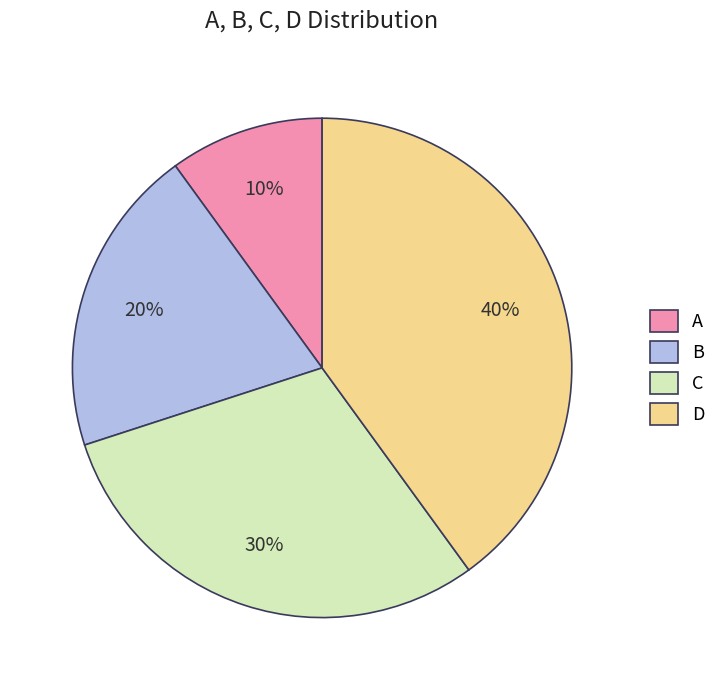

To the nearest percent, what portion does A represent?

10%